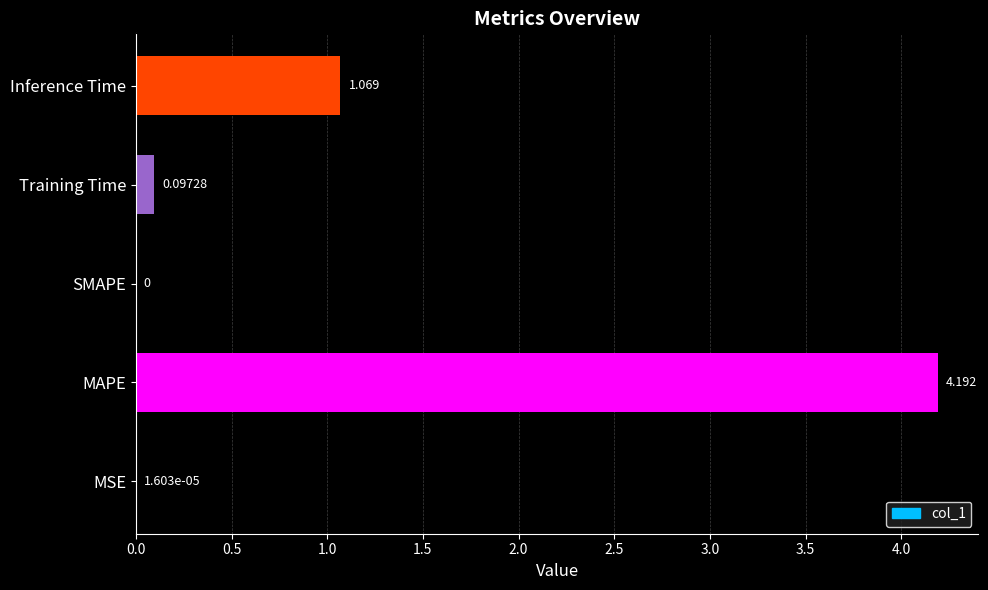

Between SMAPE and Training Time, which is larger?

Training Time